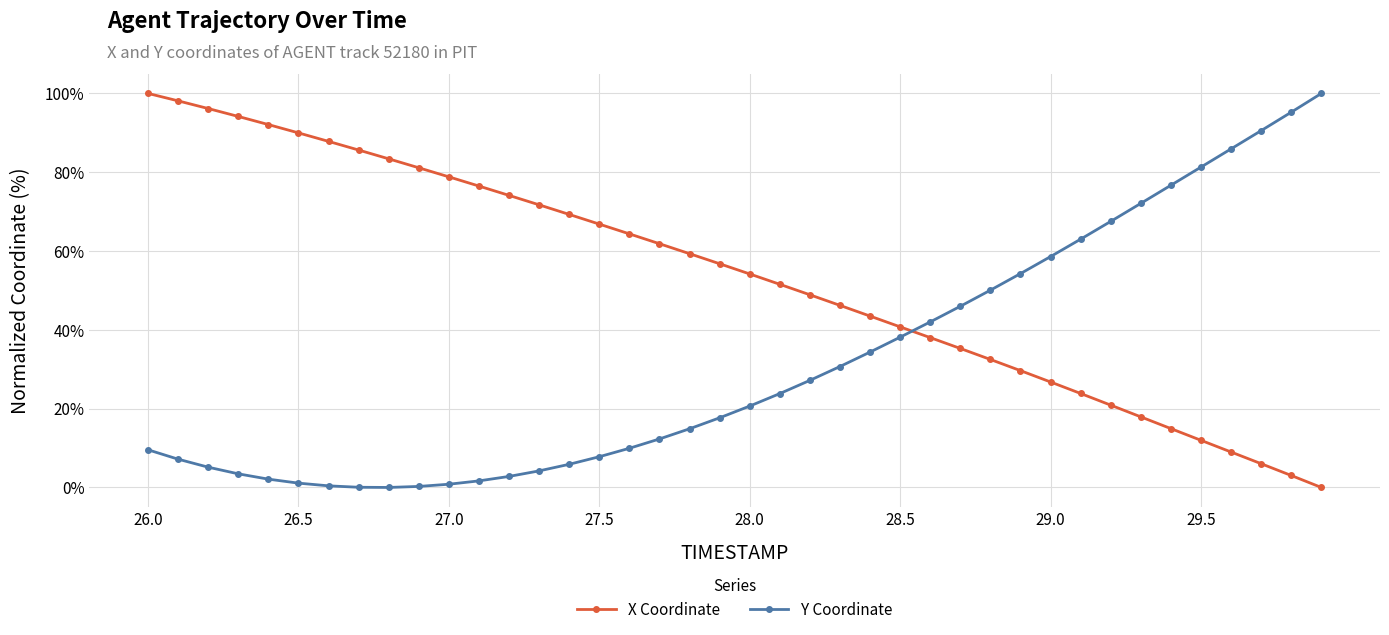

What is the value of the Y Coordinate point at the 18th from the left?

12.3